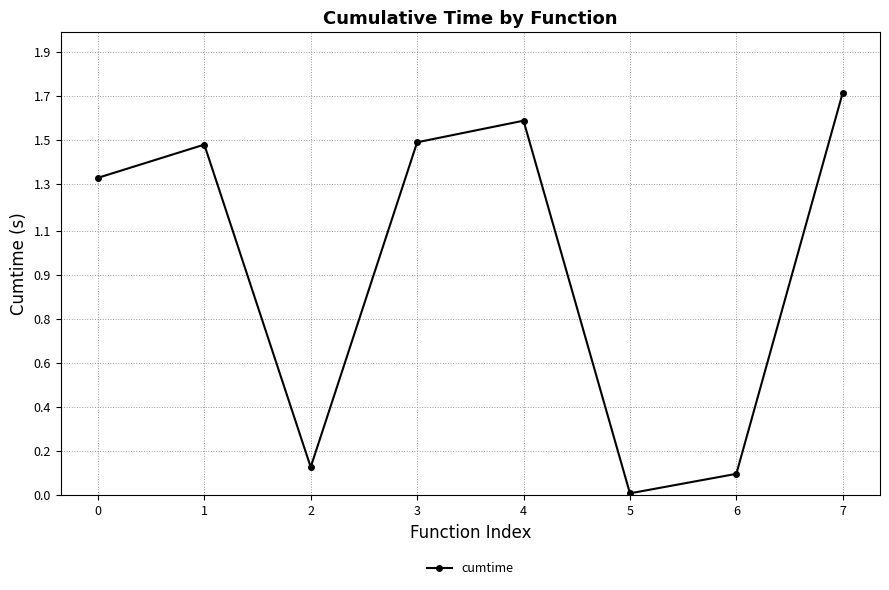

List the labels in order of value, largest first.

7, 4, 3, 1, 0, 2, 6, 5